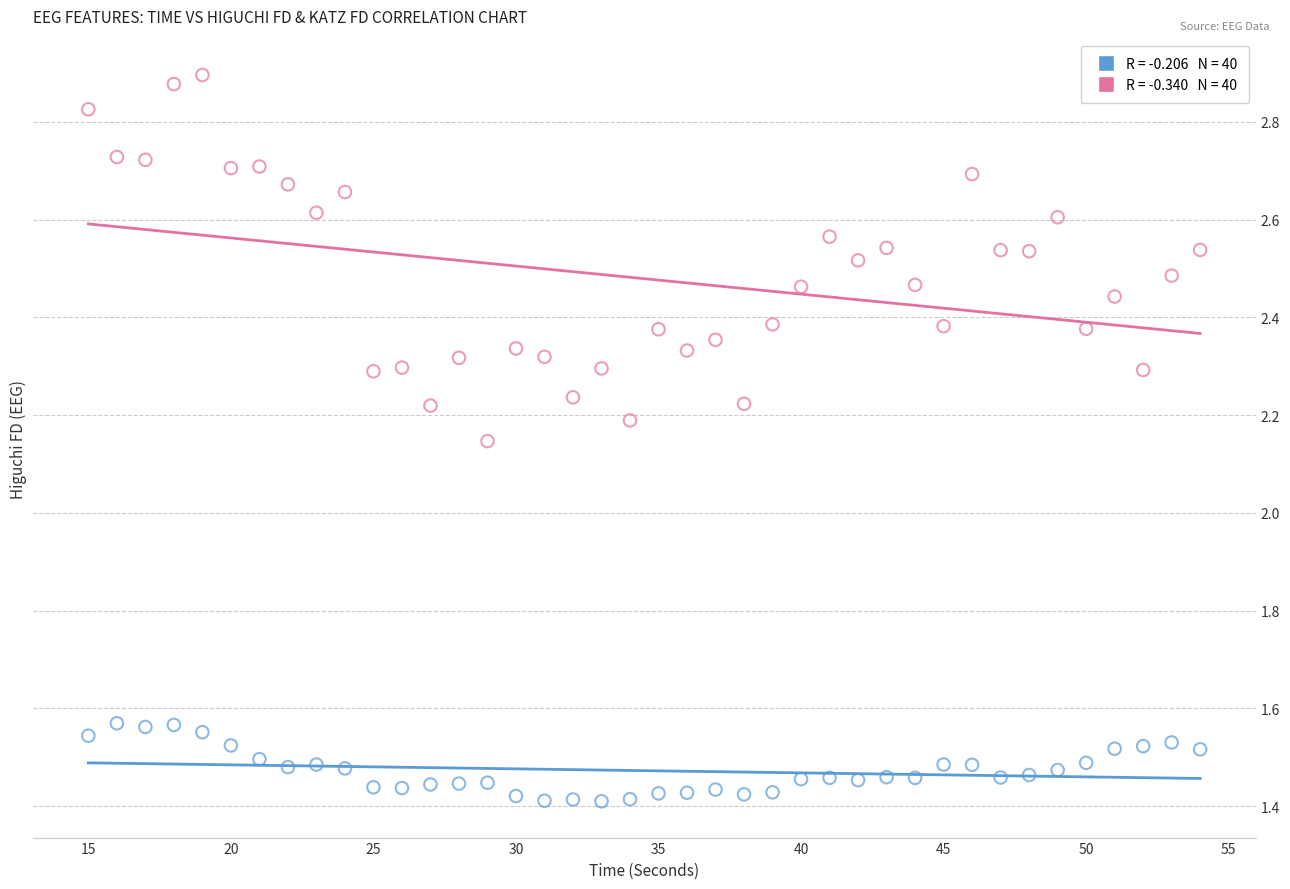

Across all data points, what is the range of X values (max minus min)?

39.0